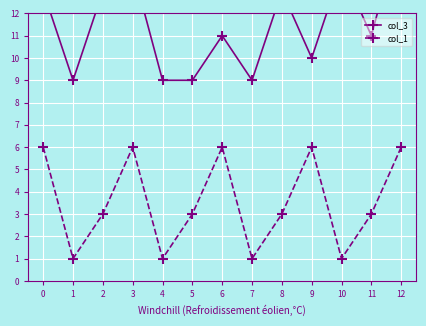

Reading left to right, list all the values displayed in this chart.

col_3: 13	9	13	14	9	9	11	9	13	10	14	11	16
col_1: 6	1	3	6	1	3	6	1	3	6	1	3	6